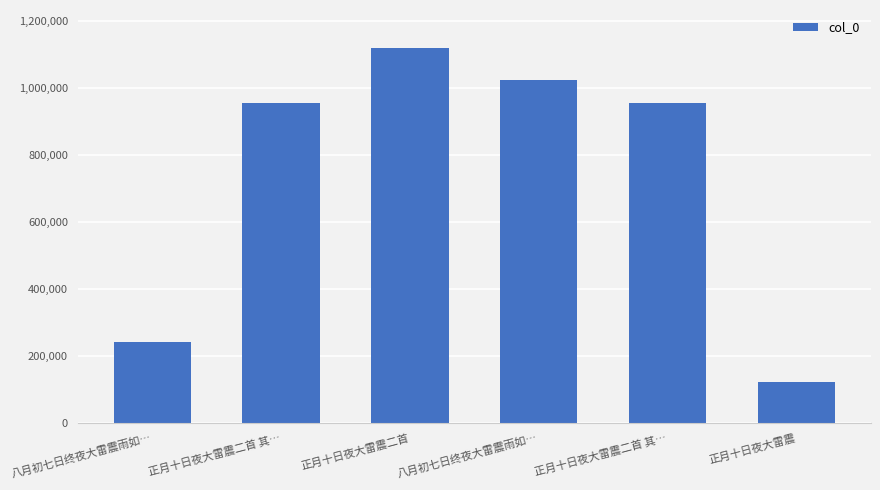

Where does the data first go above 957340?

正月十日夜大雷震二首